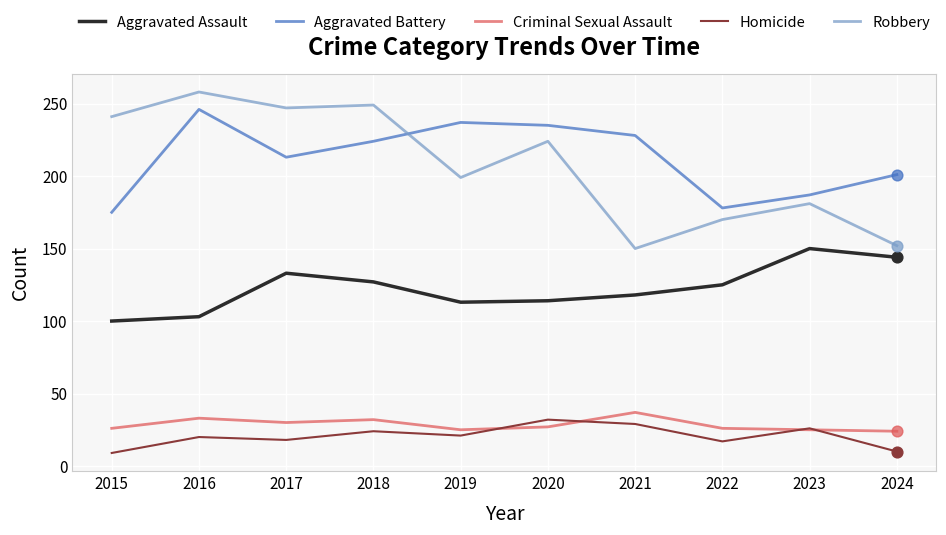

At how many categories does at least one series exceed 184?

9